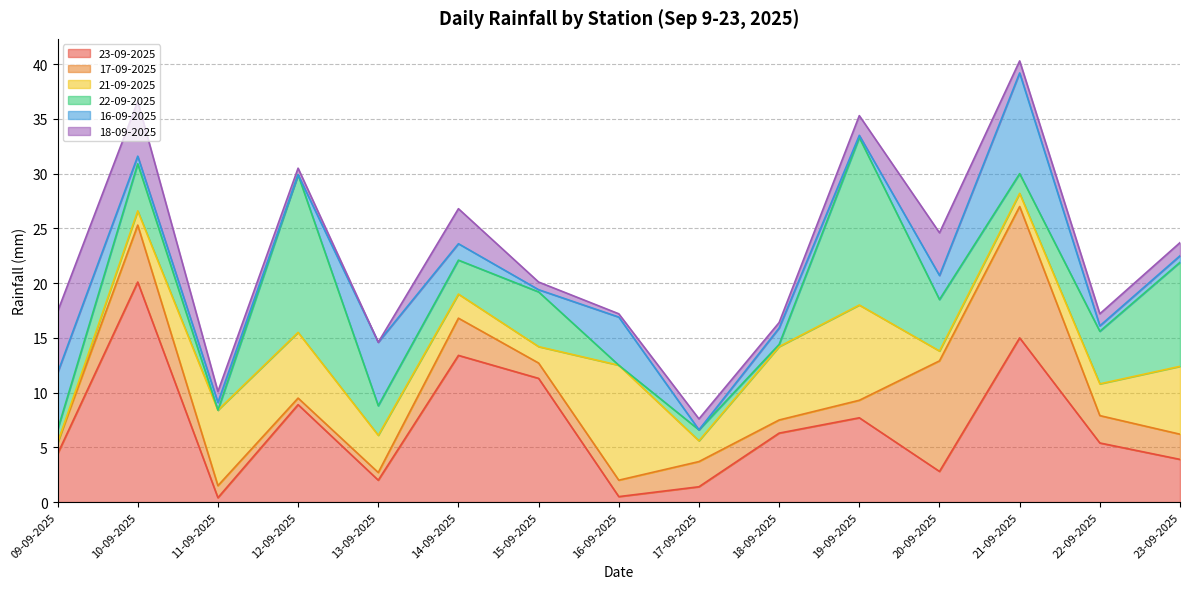

The 23-09-2025 series shows 20.1 at 10-09-2025. True or false?

True